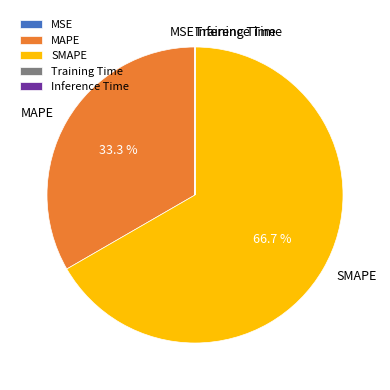

Which has a higher value, MAPE or SMAPE?

SMAPE